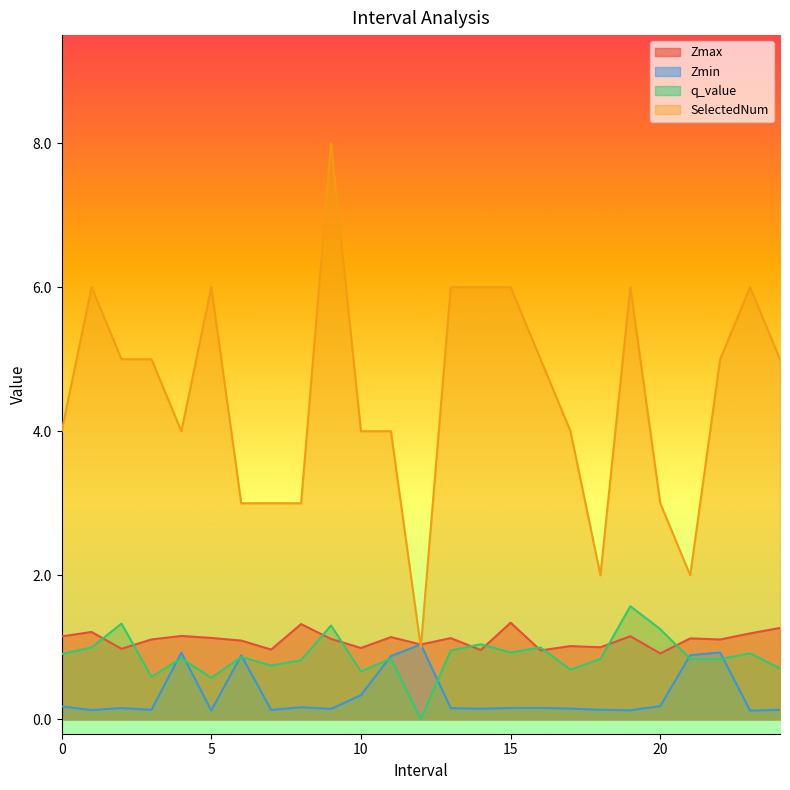

Reading right to left, list all the values displayed in this chart.

Zmax: 1.3	1.2	1.1	1.1	0.9	1.2	1.0	1.0	1.0	1.3	1.0	1.1	1.0	1.1	1.0	1.1	1.3	1.0	1.1	1.1	1.2	1.1	1.0	1.2	1.2
Zmin: 0.1	0.1	0.9	0.9	0.2	0.1	0.1	0.1	0.2	0.2	0.1	0.2	1.0	0.9	0.3	0.1	0.2	0.1	0.9	0.1	0.9	0.1	0.2	0.1	0.2
q_value: 0.7	0.9	0.8	0.8	1.3	1.6	0.8	0.7	1.0	0.9	1.0	1.0	-0.0	0.8	0.7	1.3	0.8	0.7	0.9	0.6	0.8	0.6	1.3	1.0	0.9
SelectedNum: 5.0	6.0	5.0	2.0	3.0	6.0	2.0	4.0	5.0	6.0	6.0	6.0	1.0	4.0	4.0	8.0	3.0	3.0	3.0	6.0	4.0	5.0	5.0	6.0	4.0